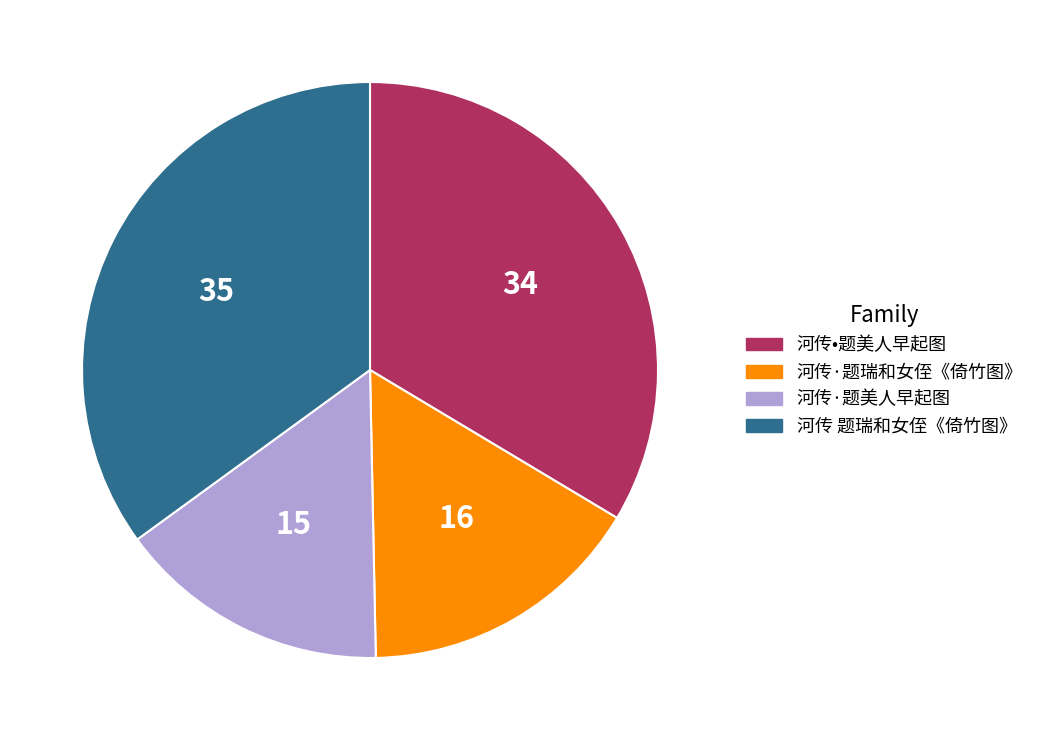

Which has a higher value, 河传·题美人早起图 or 河传•题美人早起图?

河传•题美人早起图